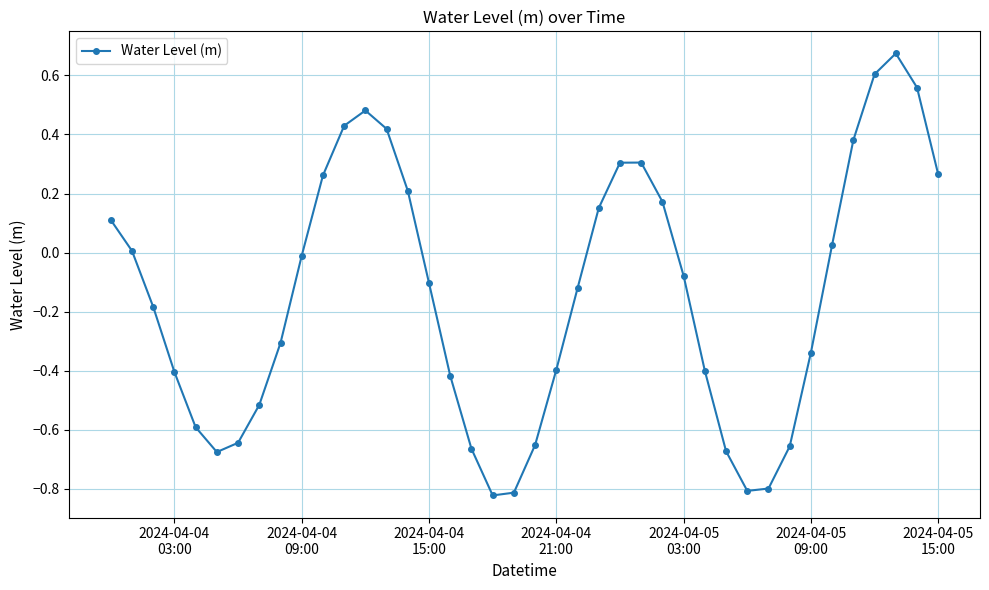

How many points are lower than both their immediate neighbors (excluding endpoints)?

3